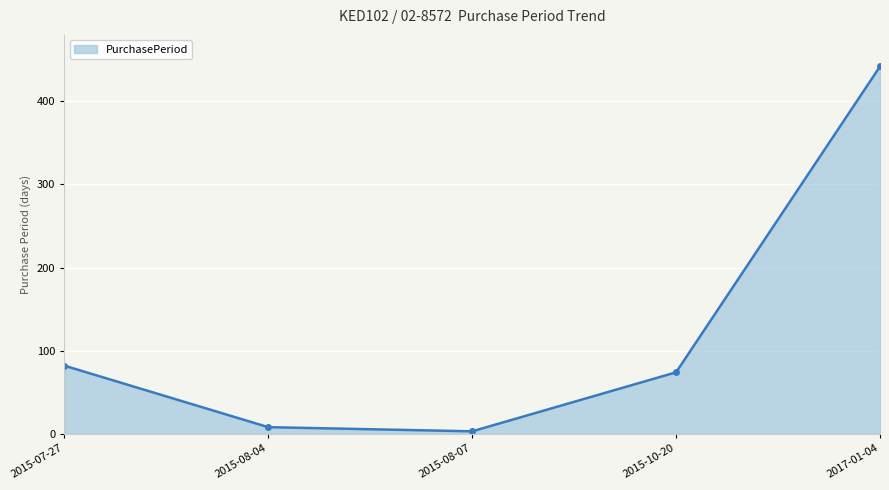

What is the label of the 5th point from the right?

2015-07-27